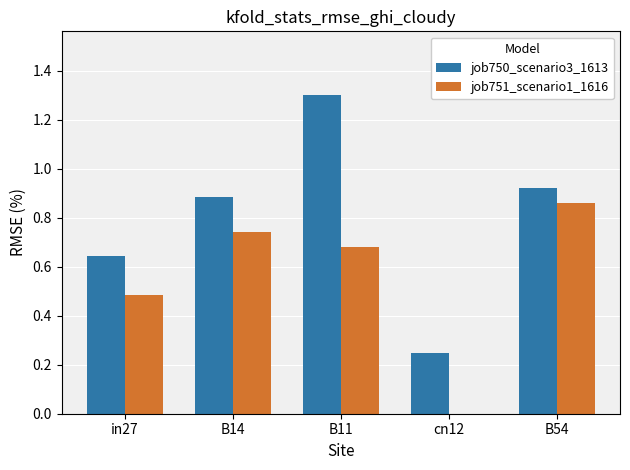

Is it true that job751_scenario1_1616 equals 0.8 at in27?

False